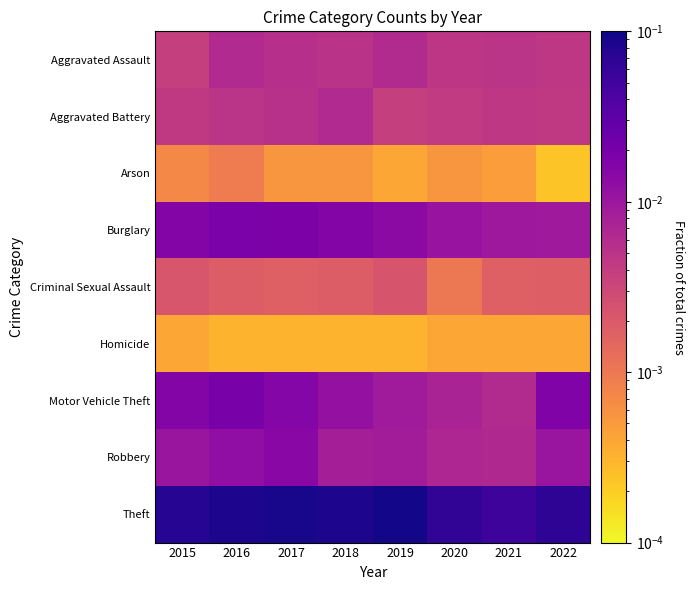

How many distinct data groups are displayed?

9